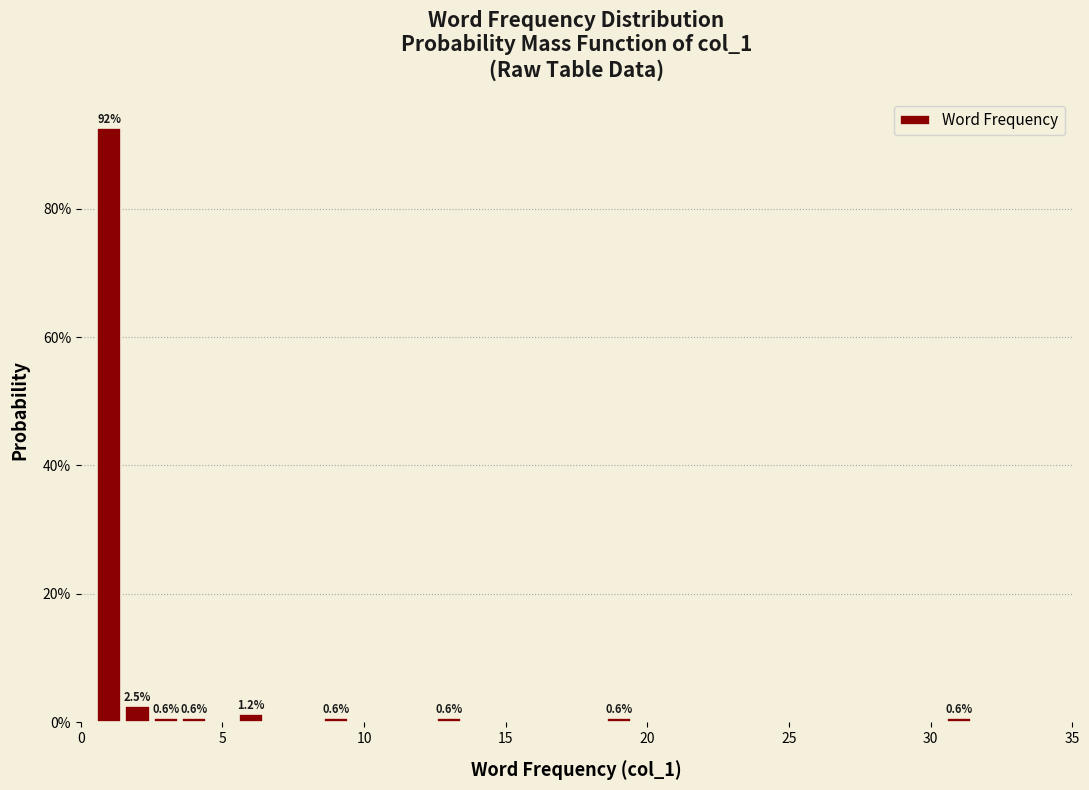

Read against the x-axis, roughly where is the centre of the tallest bar?

1.0